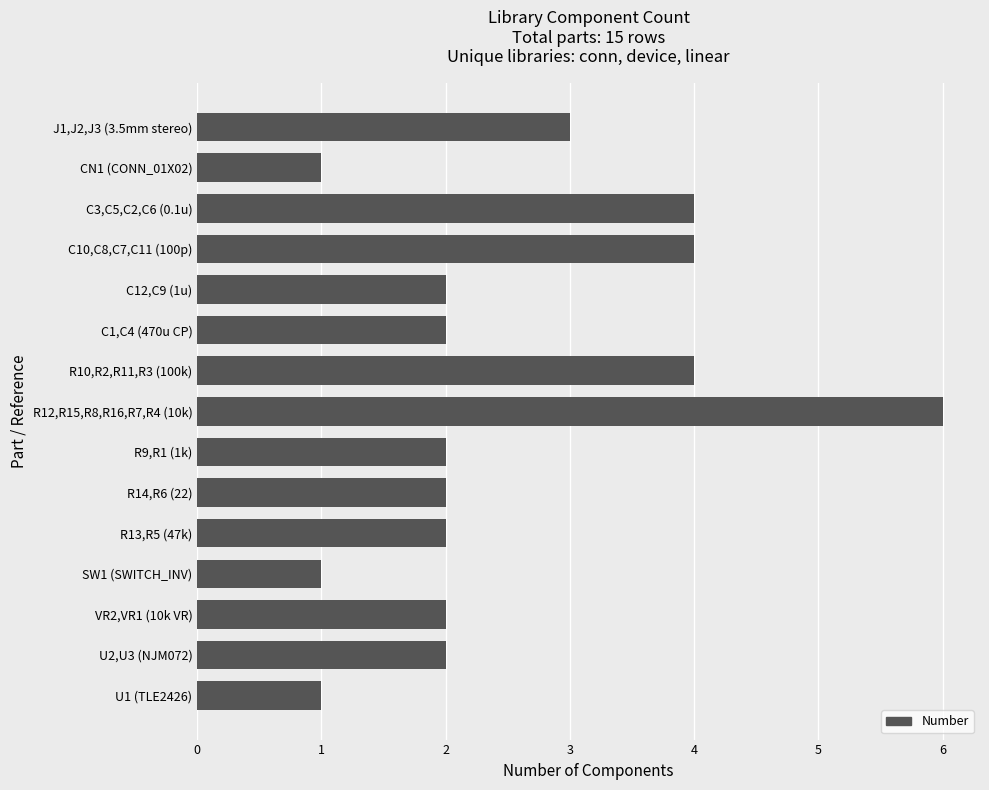

What is the label of the 11th bar from the bottom?

C12,C9 (1u)